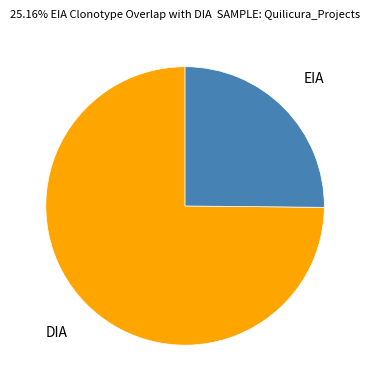

Is there any slice that represents more than half of the pie?

Yes